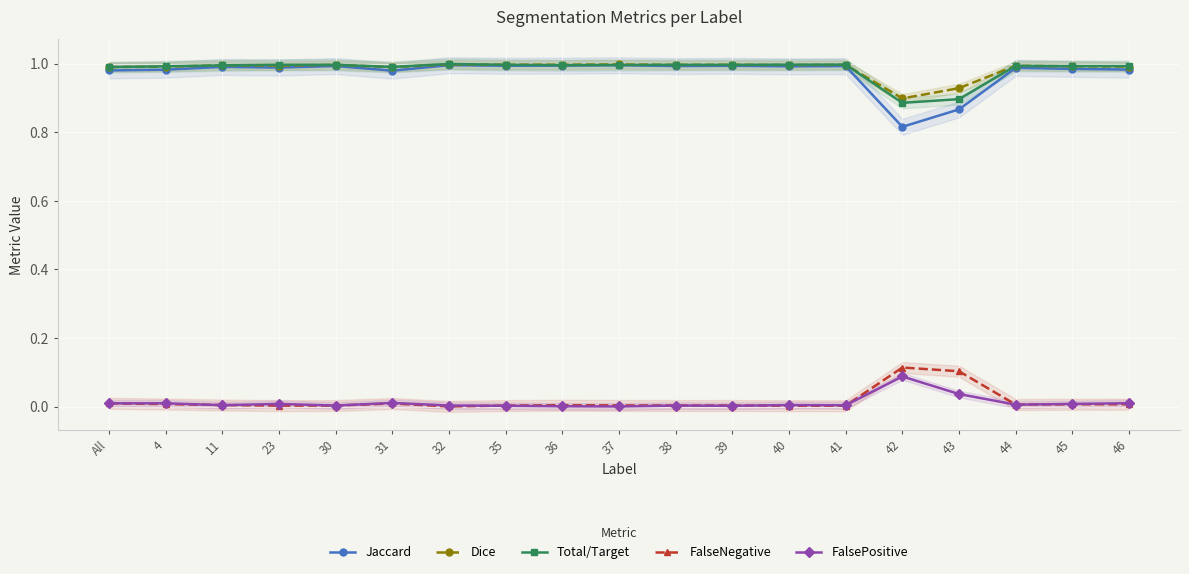

In FalseNegative, how many points are higher than both neighbors (excluding endpoints)?

4